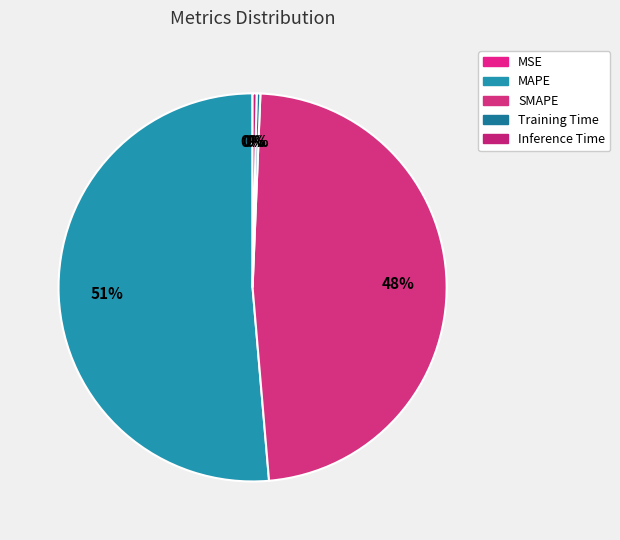

How many slices are in this pie chart?

5